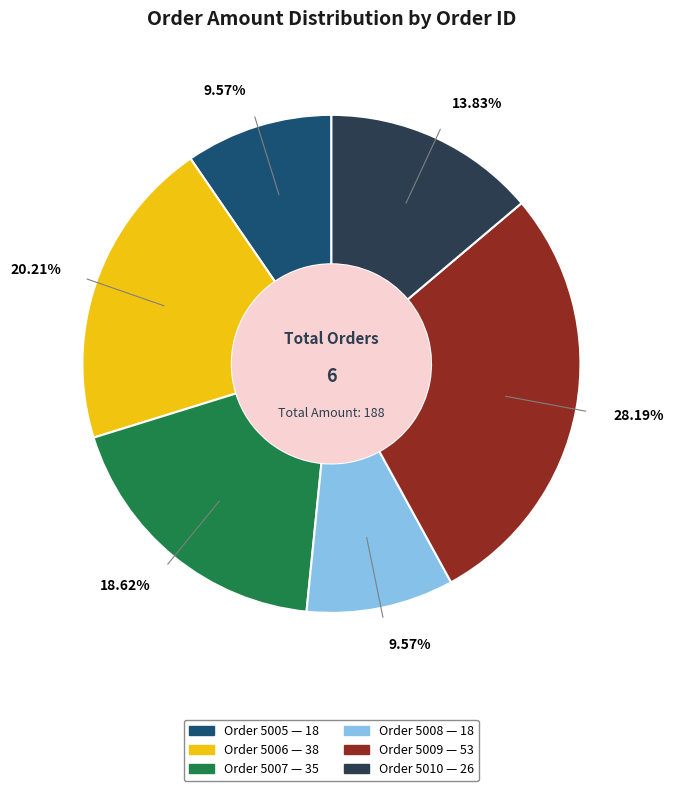

Is there any slice that represents more than half of the pie?

No